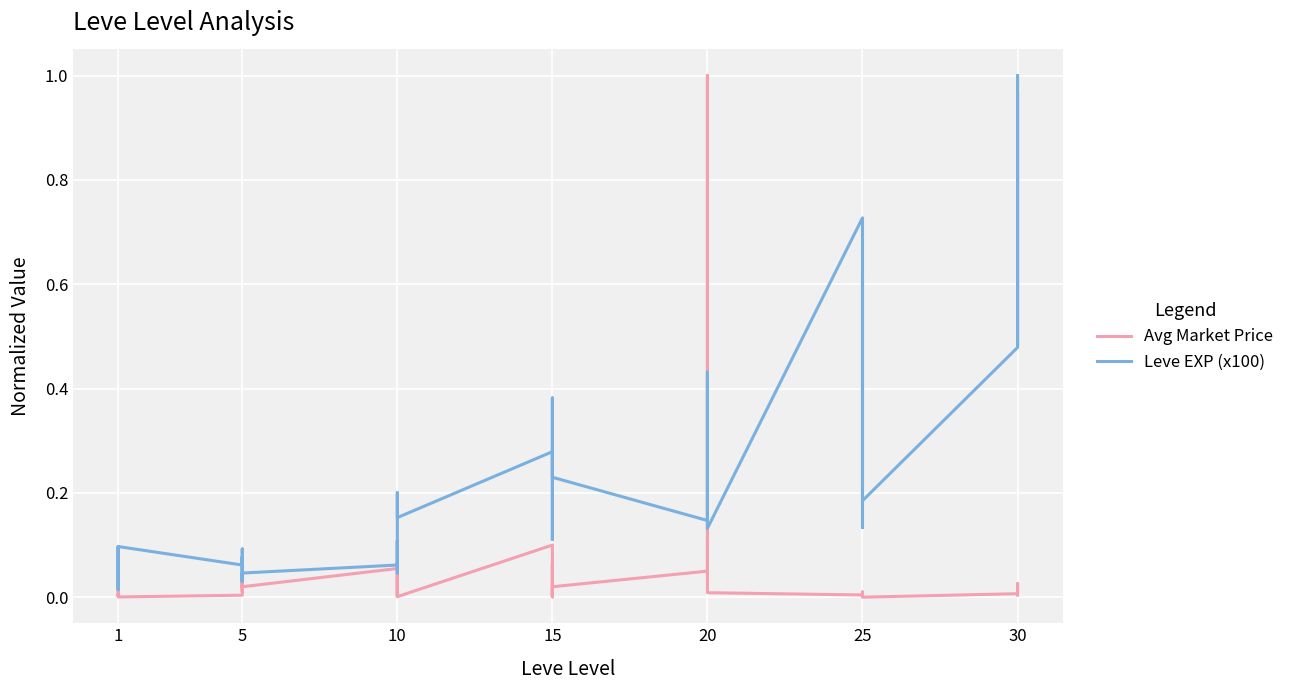

Reading left to right, transcribe all the data shown in this chart.

Avg Market Price: 0.0	0.0	0.0	0.0	0.0	0.0	0.0	0.0	0.0	0.0	0.0	0.0	0.1	0.0	0.0	0.0	0.0	0.0	0.1	0.0	0.0	0.1	0.0	0.0	0.0	0.1	1.0	0.1	0.1	0.0	0.0	0.0	0.0	0.0	0.0	0.0	0.0	0.0	0.0	0.0
Leve EXP (x100): 0.0	0.0	0.1	0.0	0.0	0.1	0.1	0.1	0.0	0.1	0.0	0.0	0.1	0.1	0.0	0.1	0.2	0.2	0.3	0.2	0.1	0.4	0.3	0.2	0.1	0.3	0.4	0.3	0.2	0.1	0.7	0.6	0.1	0.6	0.6	0.2	0.5	1.0	0.5	1.0